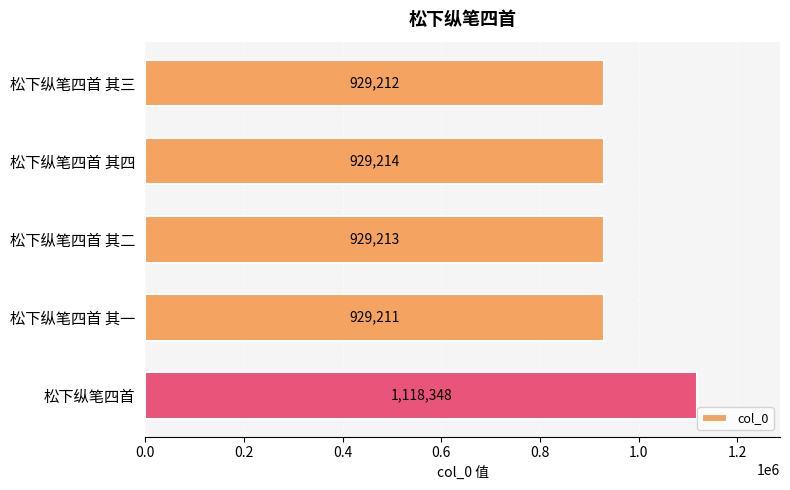

What is the ratio of the value at 松下纵笔四首 其一 to the value at 松下纵笔四首 其四?

1.0